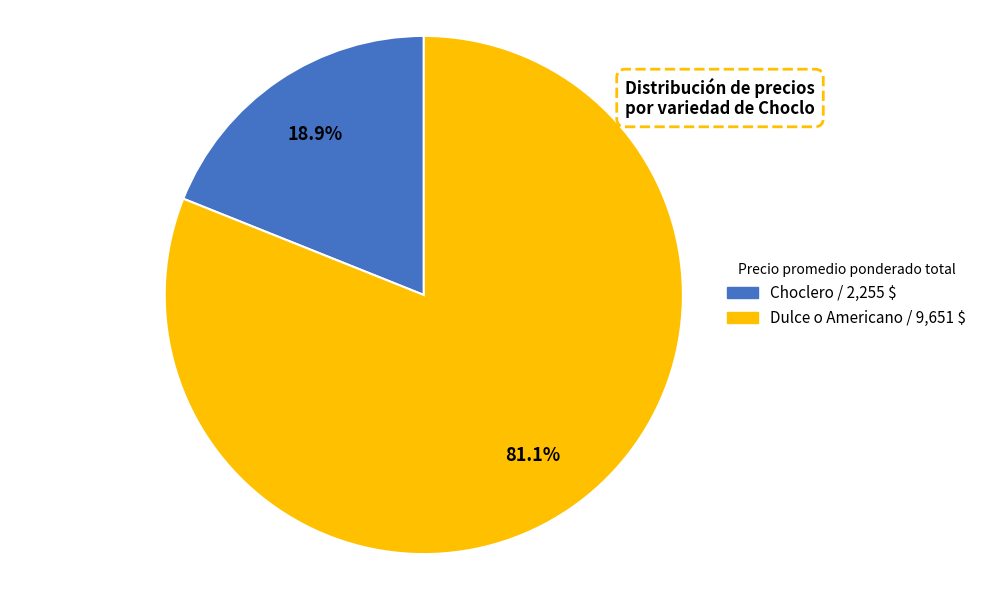

Which category has the biggest portion of the pie?

Dulce o Americano